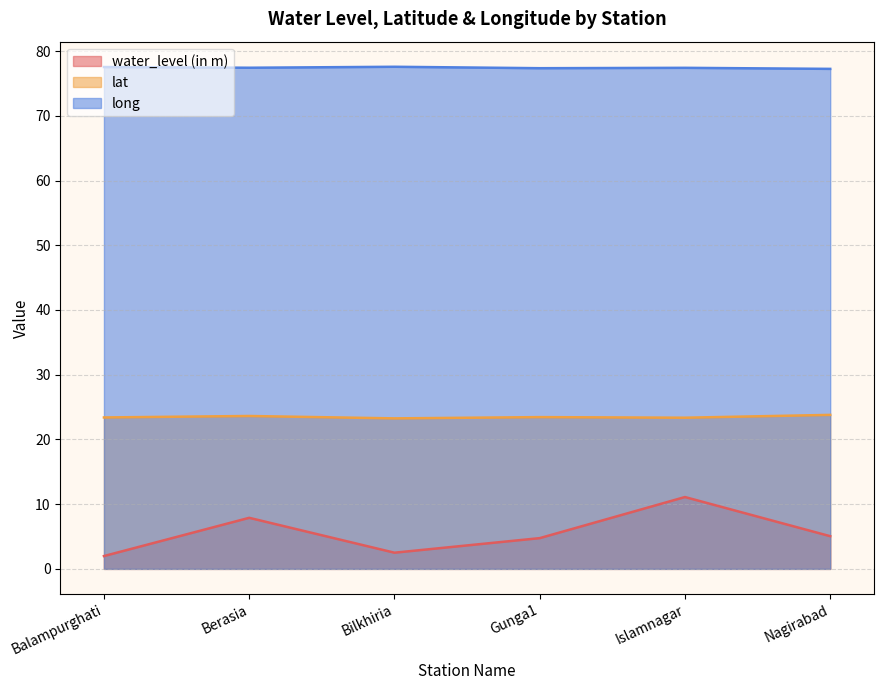

Does the chart have visible grid lines?

Yes